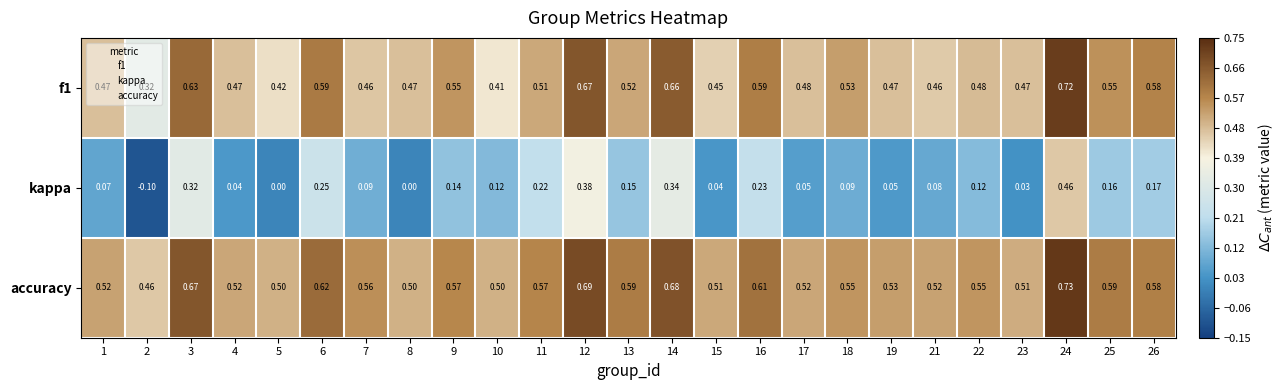

Rank the series by their maximum value, from lowest to highest.

kappa, f1, accuracy